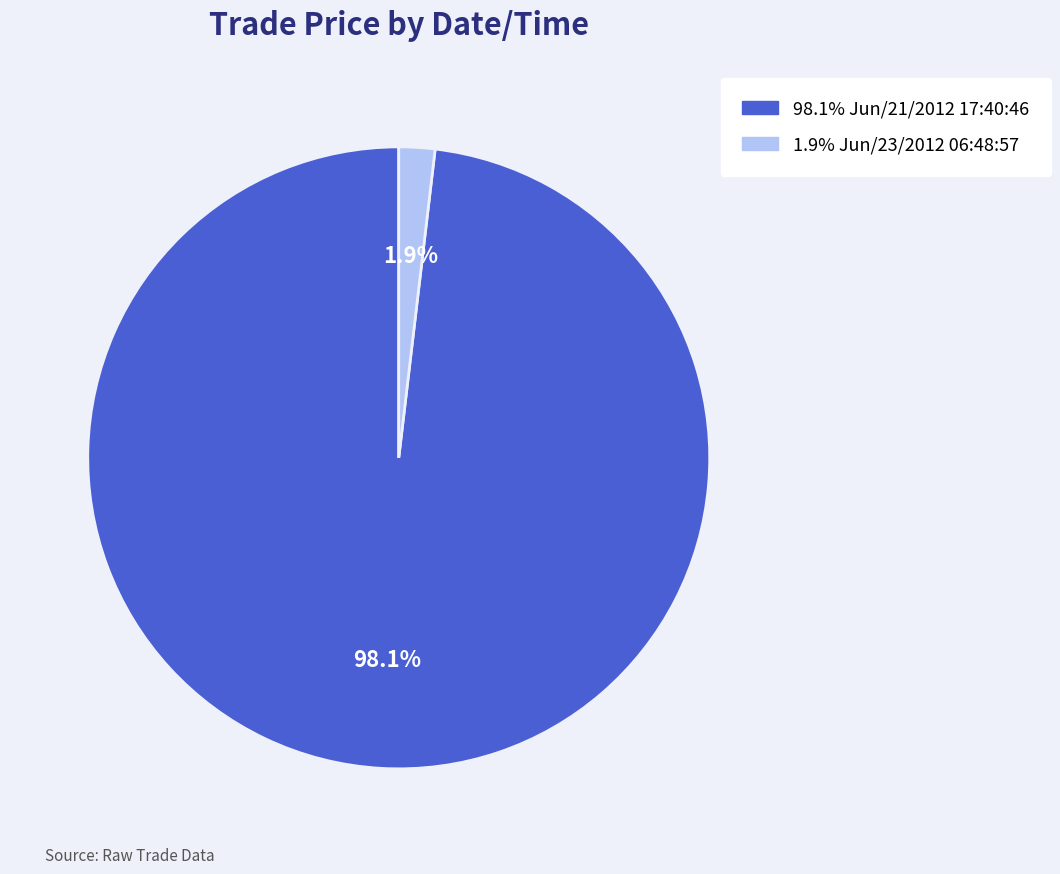

How many segments does this pie chart have?

2